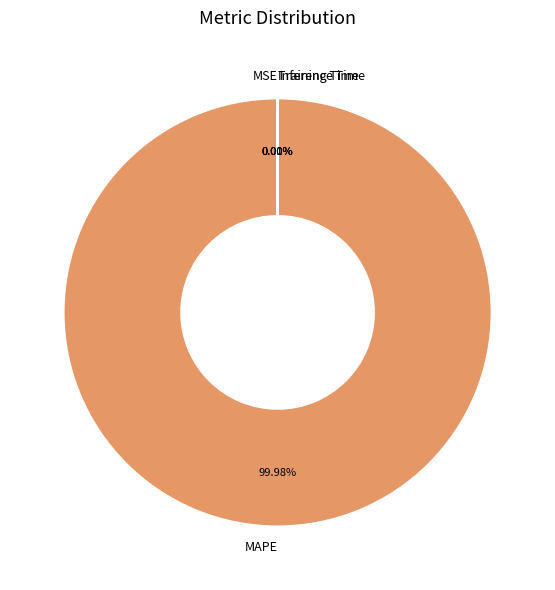

True or false: MAPE accounts for 100% of the total.

True